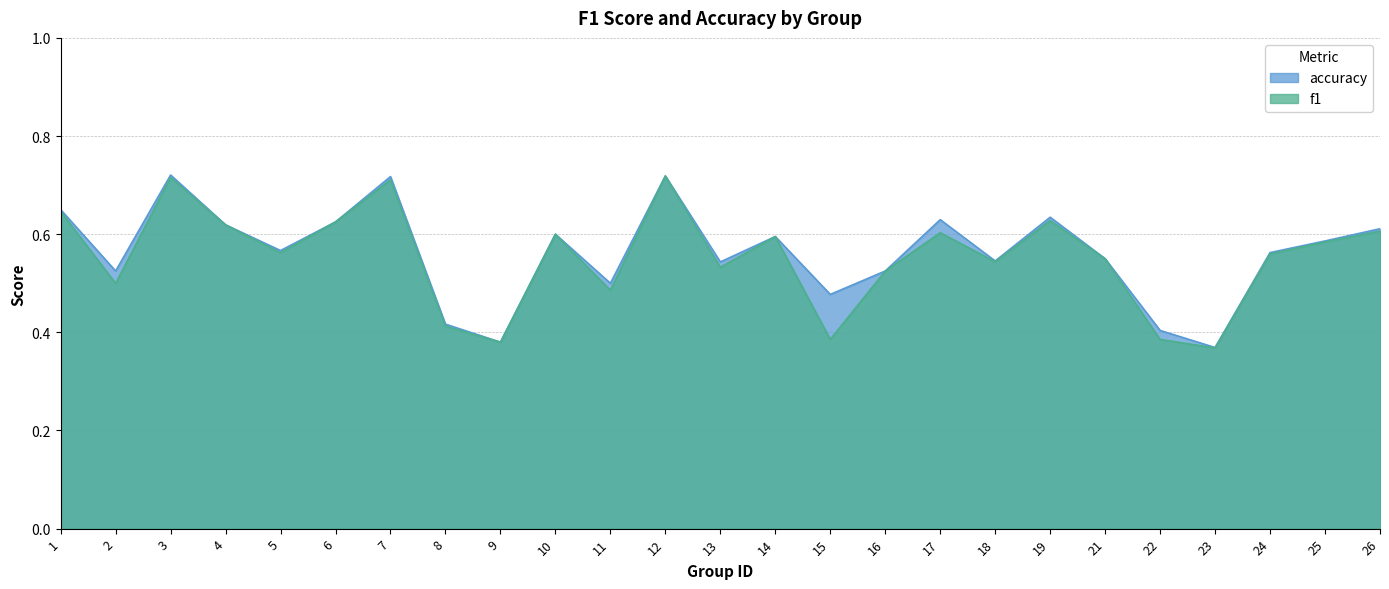

What value does the accuracy series have at 22?

0.4